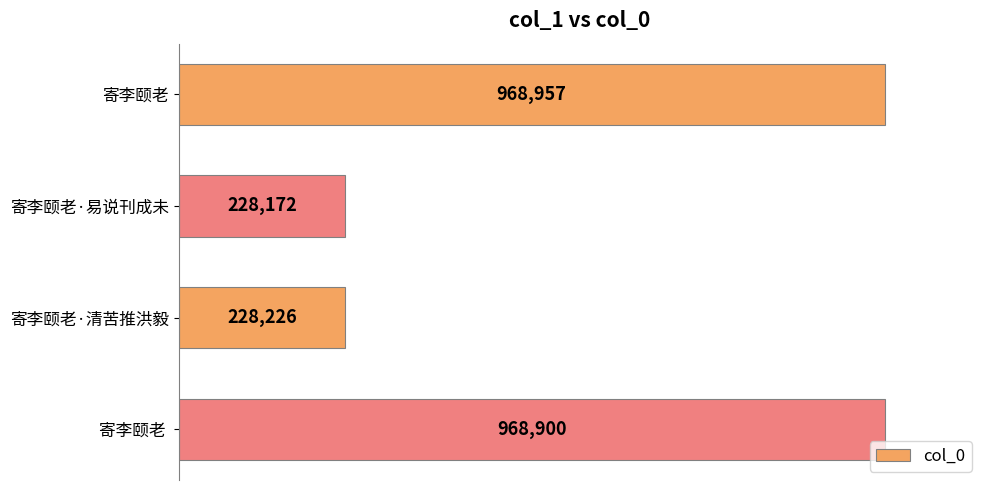

What is the difference between the maximum and second lowest values?

740731